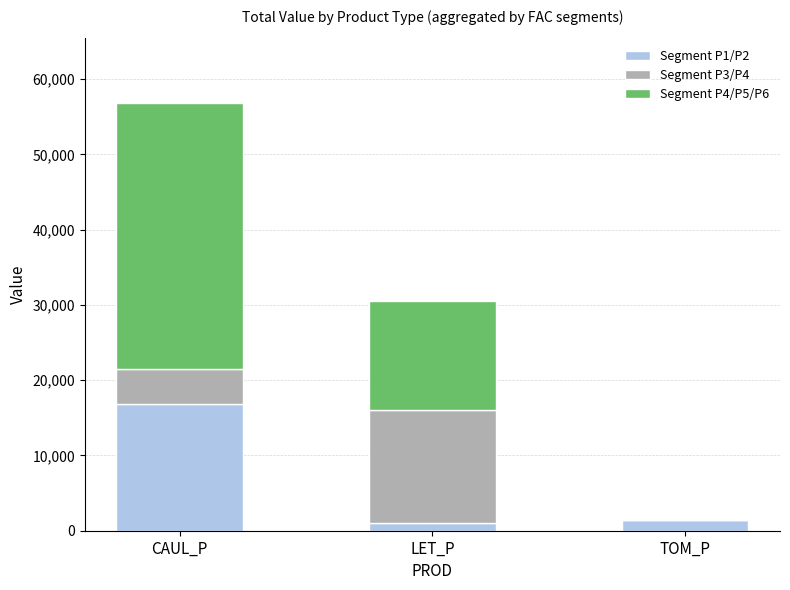

What is the highest value of the Segment P1/P2 series?

16776.0